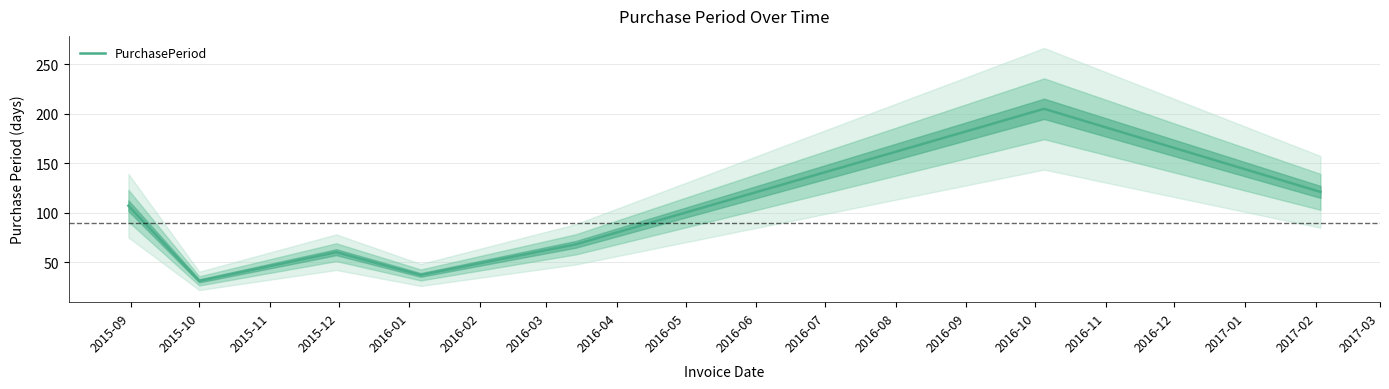

What is the minimum value for PurchasePeriod?

31